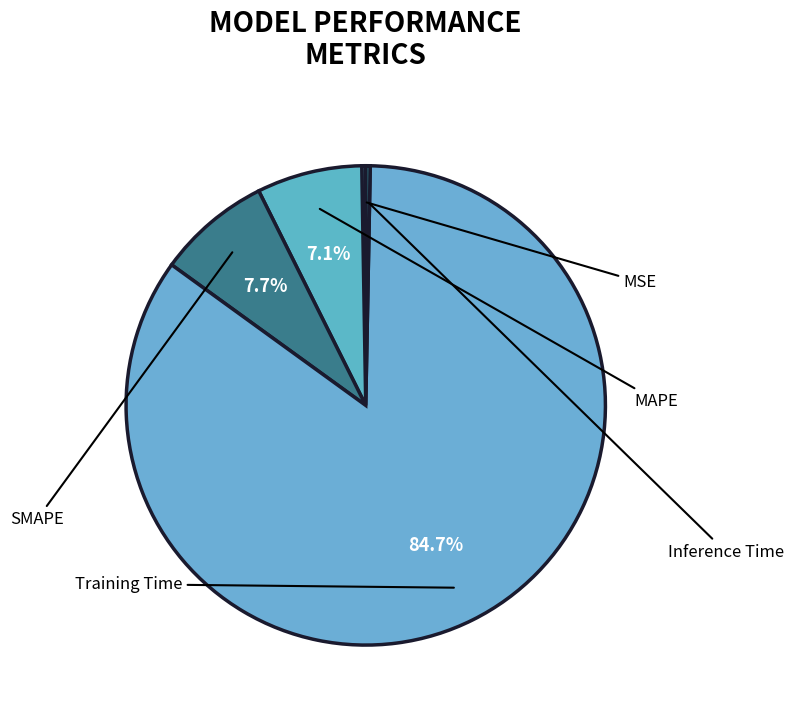

The SMAPE slice represents 8% of the pie. True or false?

True